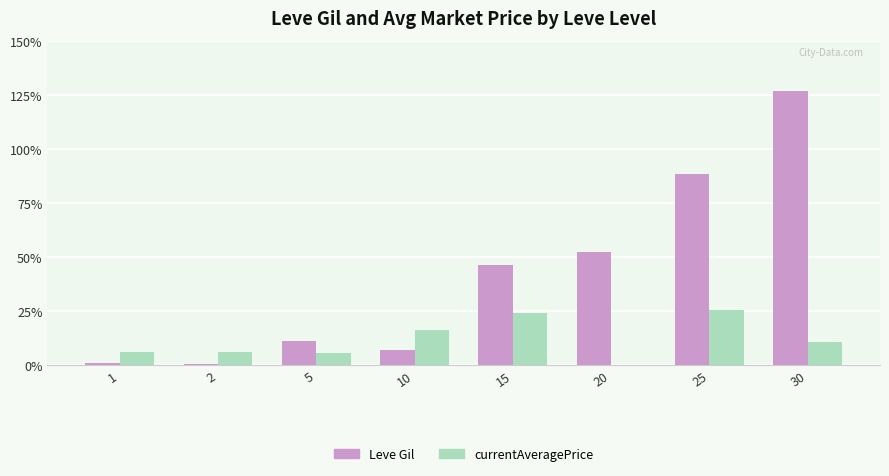

What are all the series names shown in the legend?

Leve Gil, currentAveragePrice